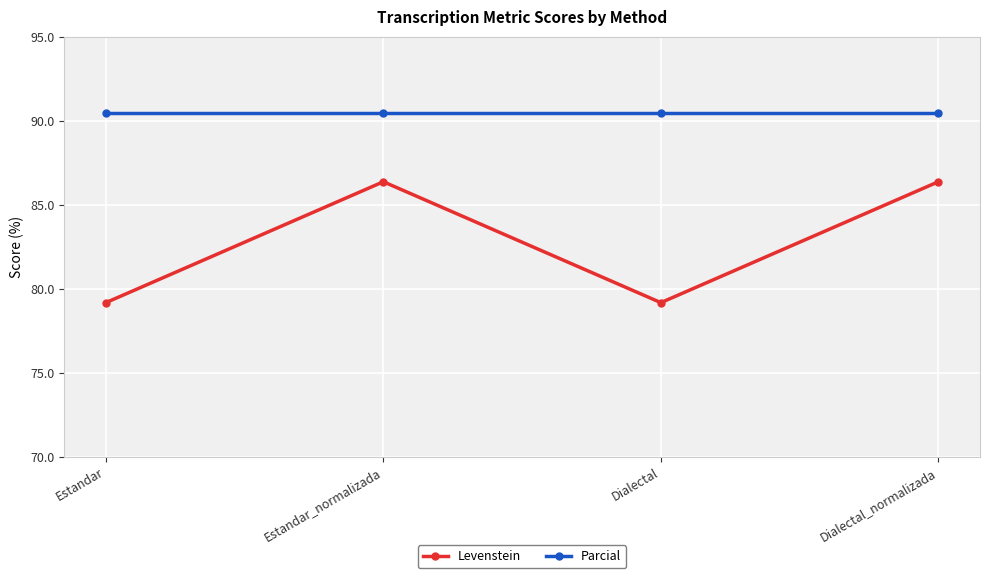

Where does the Levenstein series first go above 86?

Estandar_normalizada